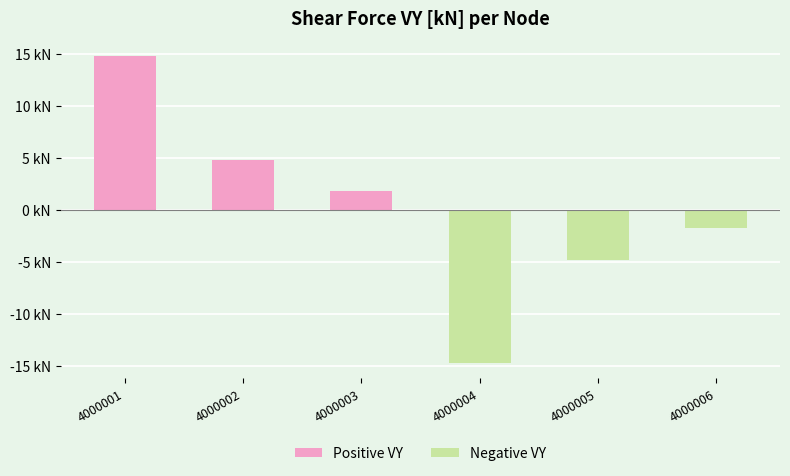

What is the value of the 3rd bar from the left?

1.8